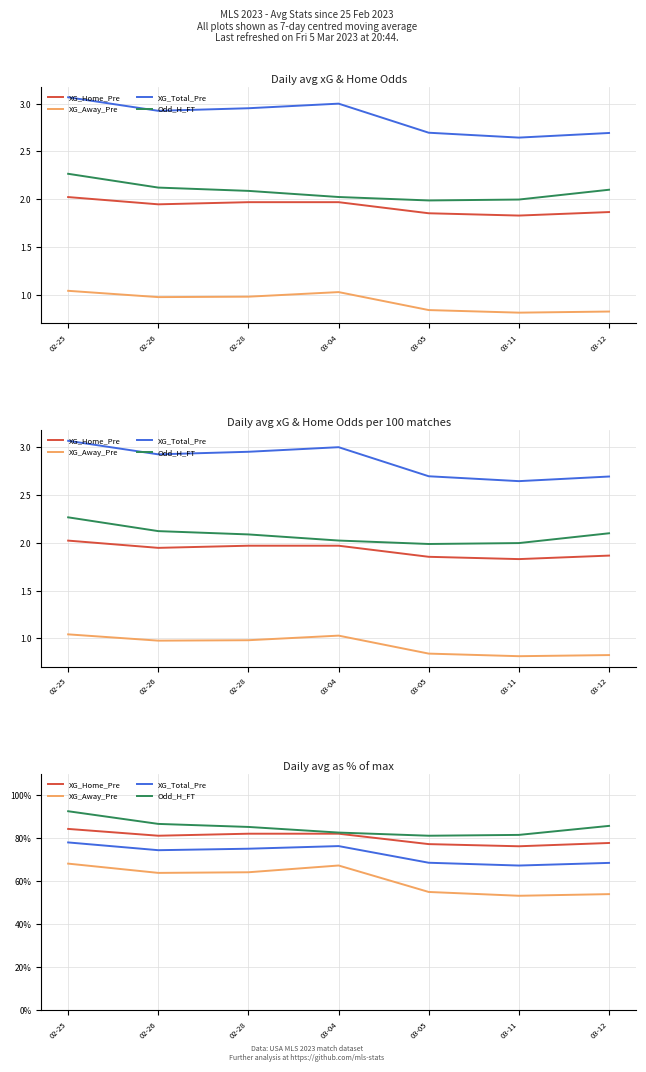

Where is the first local maximum for XG_Total_Pre?

03-04